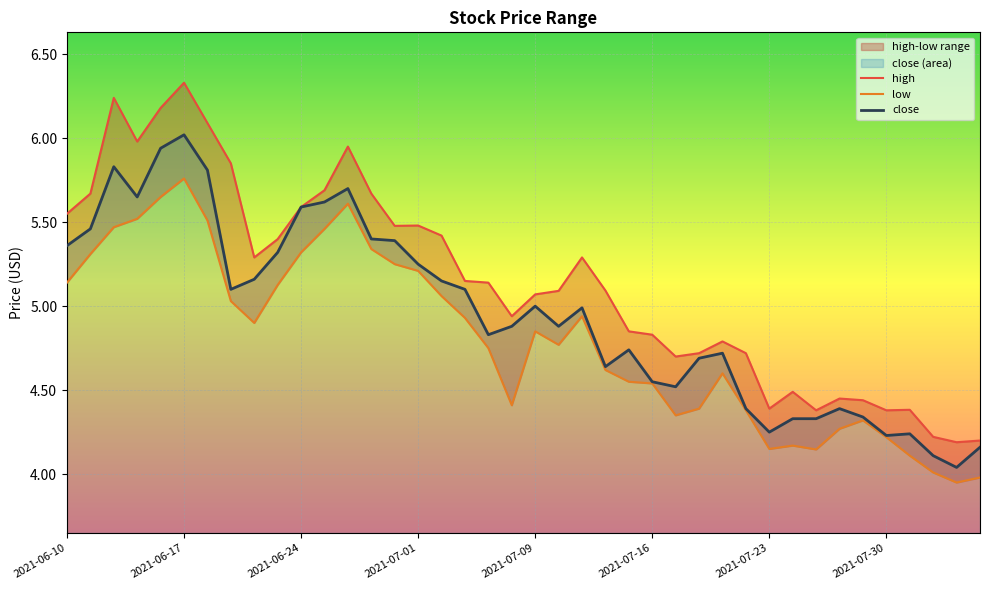

List the series in order of their peak value, lowest first.

low, close, high